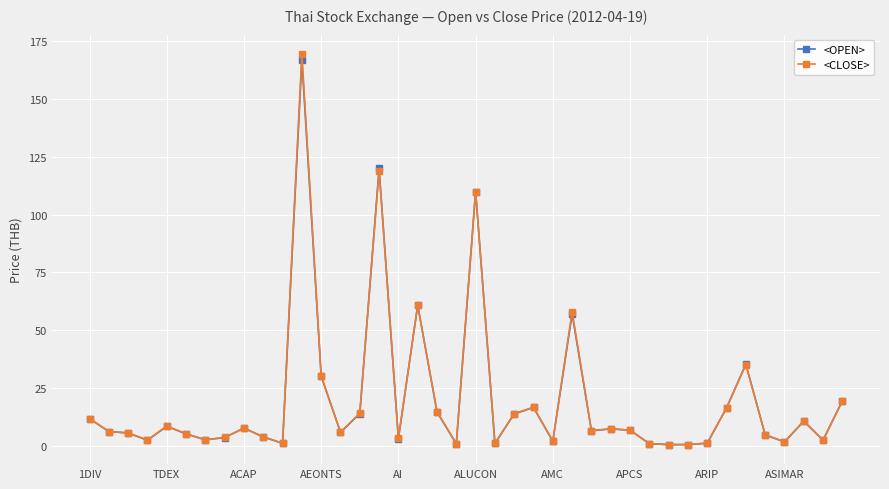

Which series has the widest spread of values?

<CLOSE>